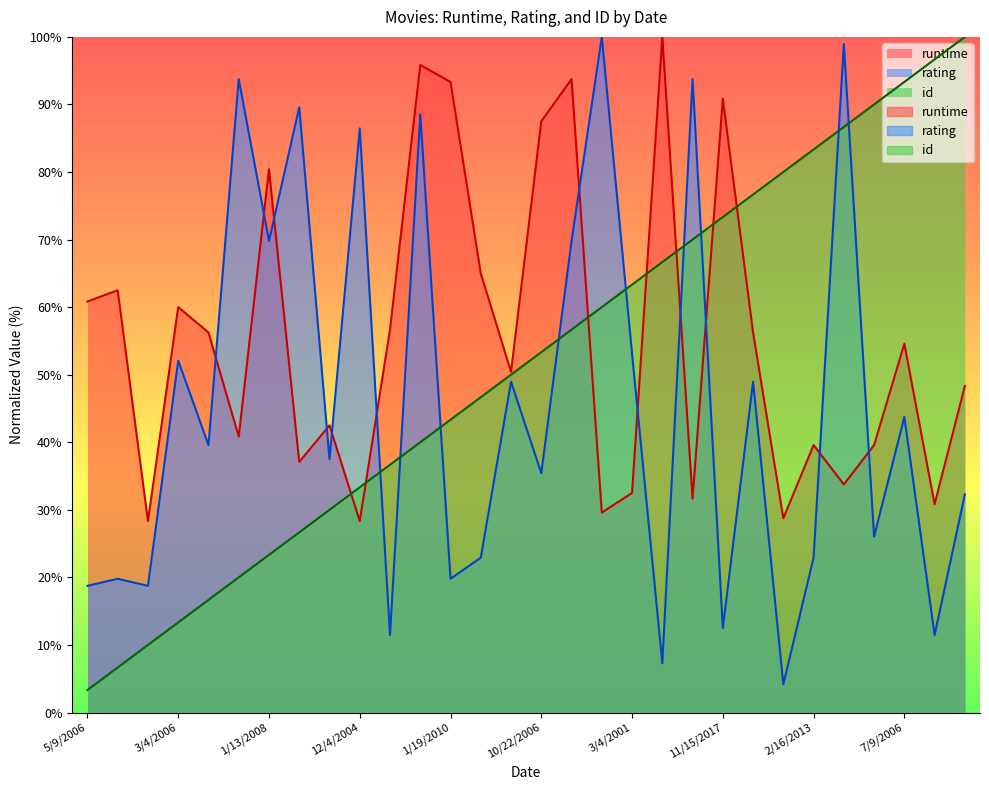

At which category is the sum across all series the highest?

2/12/2015